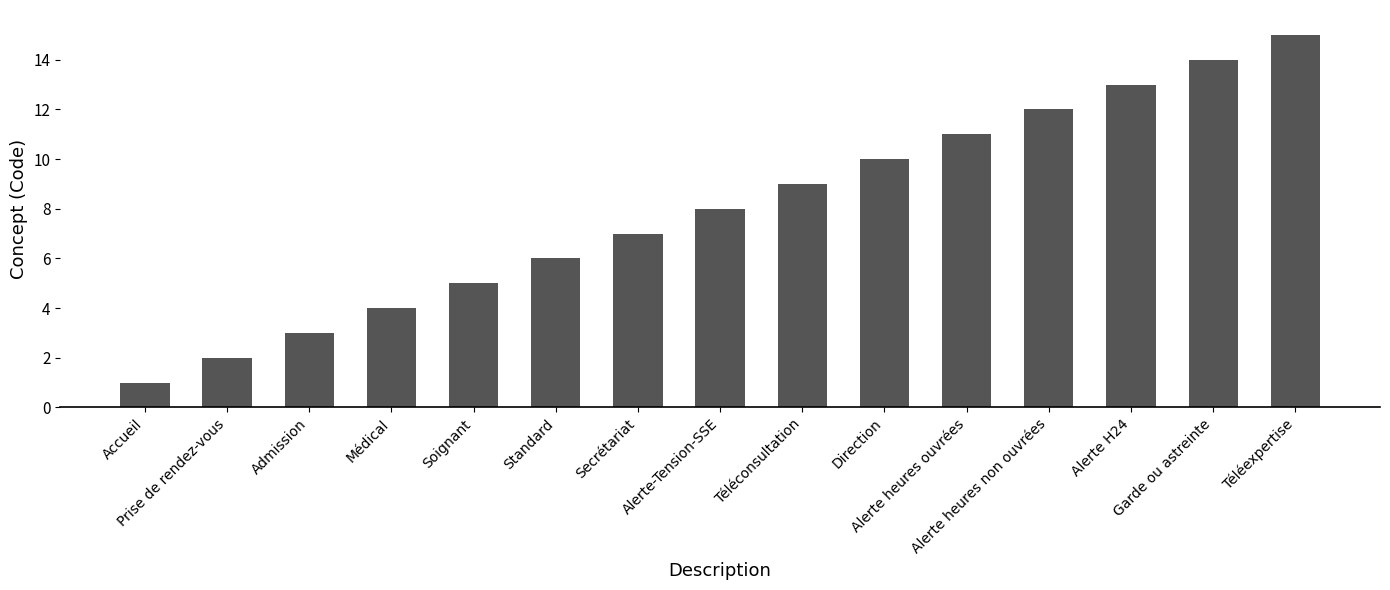

Reading left to right, what are all the values shown in this chart?

Accueil=1	Prise de rendez-vous=2	Admission=3	Médical=4	Soignant=5	Standard=6	Secrétariat=7	Alerte-Tension-SSE=8	Téléconsultation=9	Direction=10	Alerte heures ouvrées=11	Alerte heures non ouvrées=12	Alerte H24=13	Garde ou astreinte=14	Téléexpertise=15